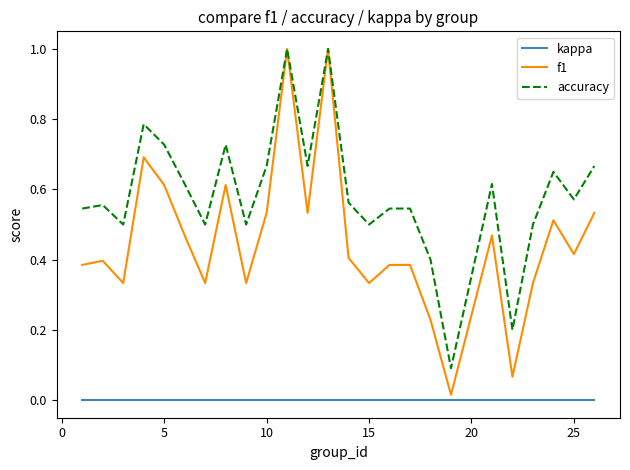

Which series has the largest total across all categories?

accuracy